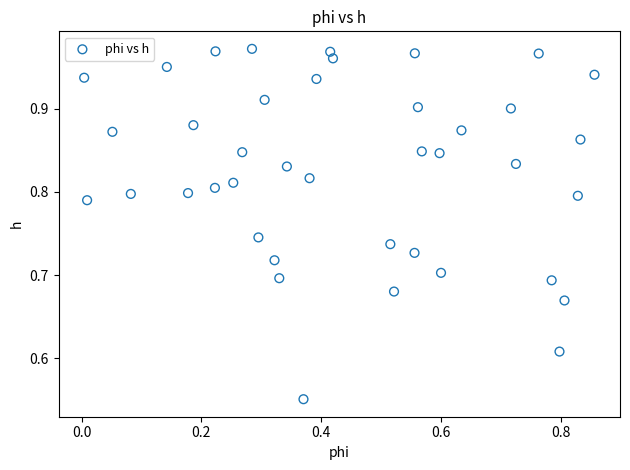

What is the range of Y values (max minus min)?

0.4